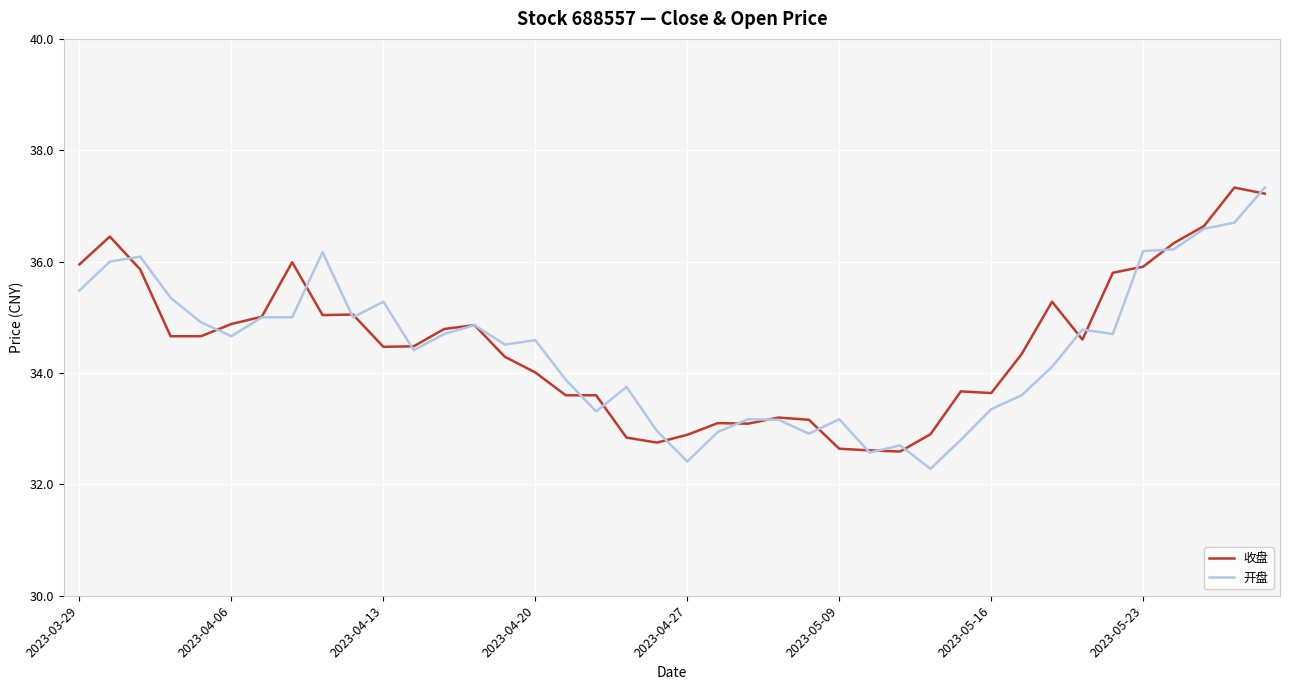

What is the maximum value for 开盘?

37.3